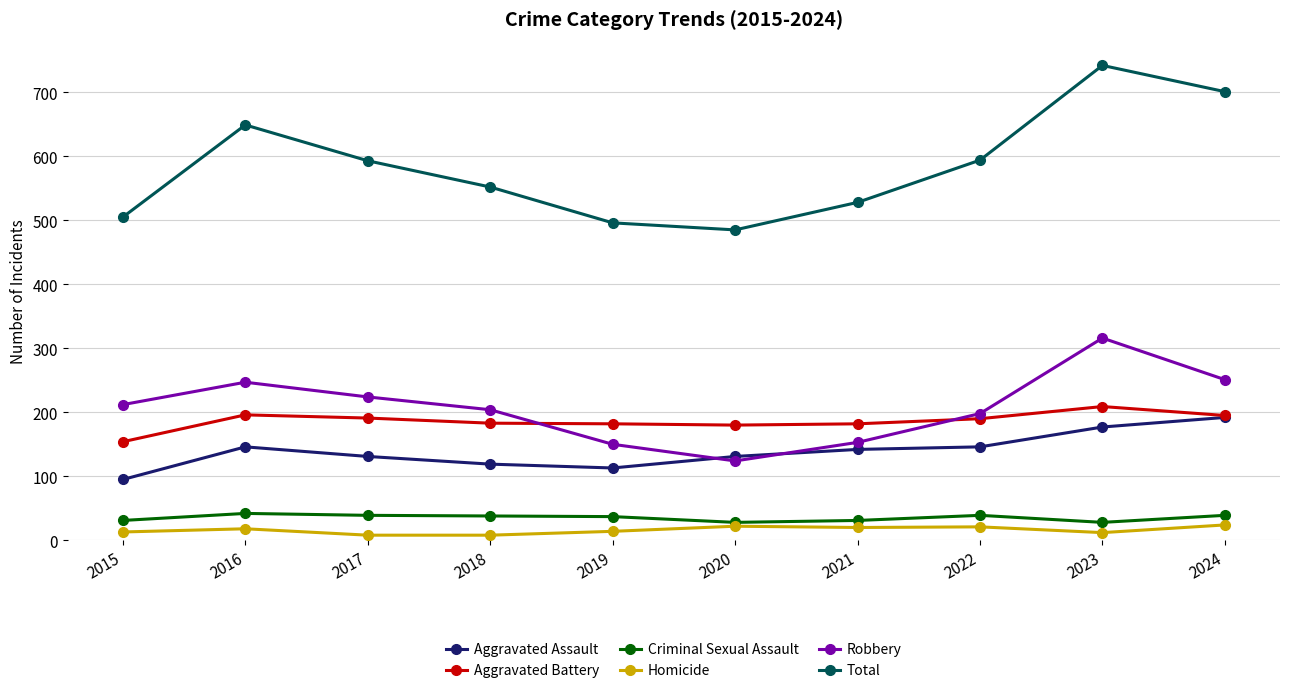

True or false: Aggravated Assault and Homicide cross at least once.

False